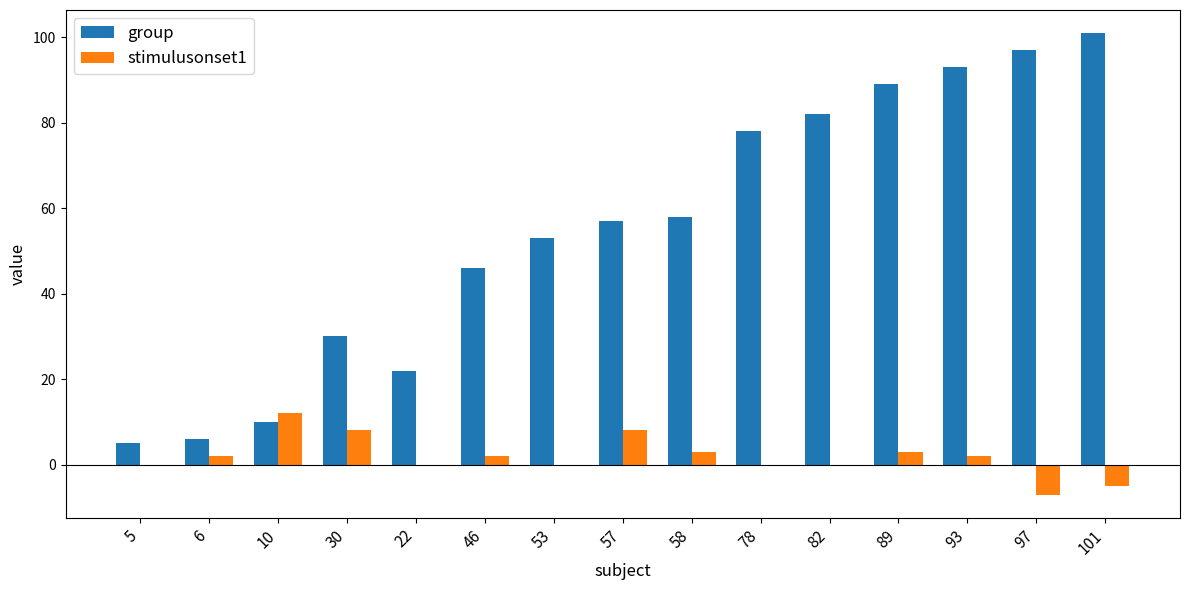

Are the bars horizontal?

No